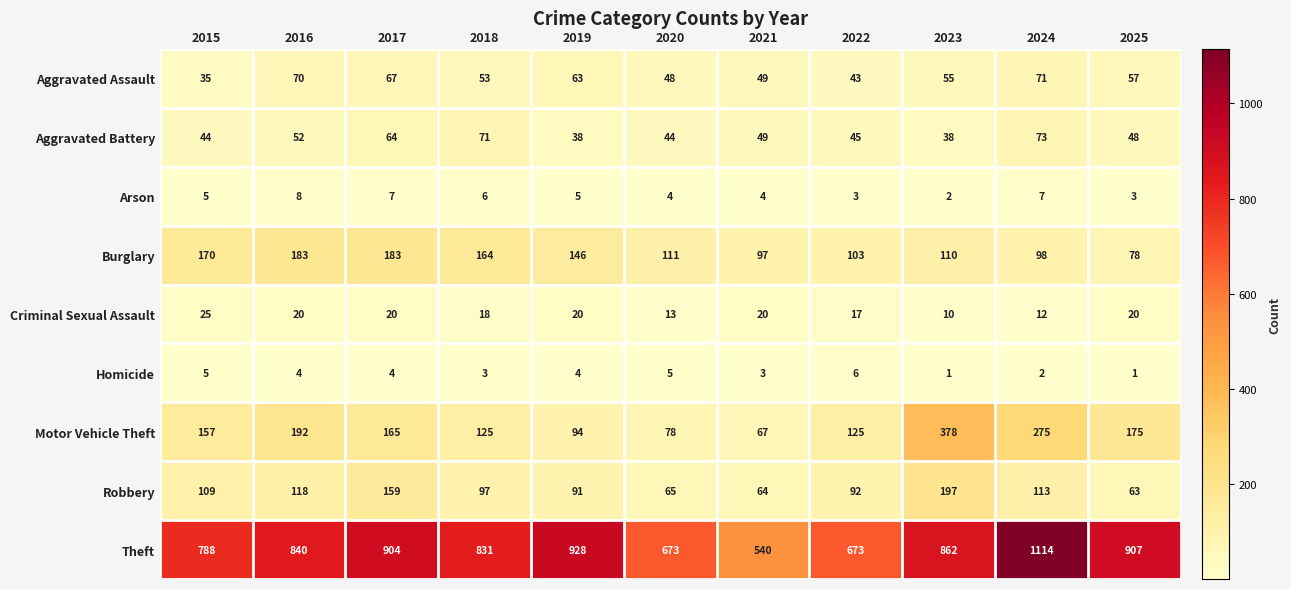

What is the difference between the maximum and second lowest values in the Theft series?

441